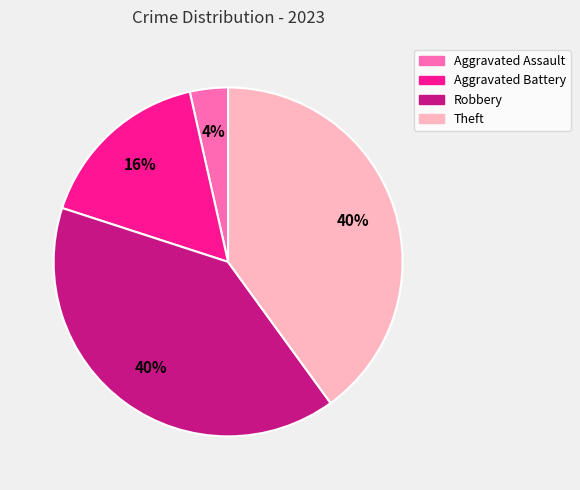

How many slices are in this pie chart?

4